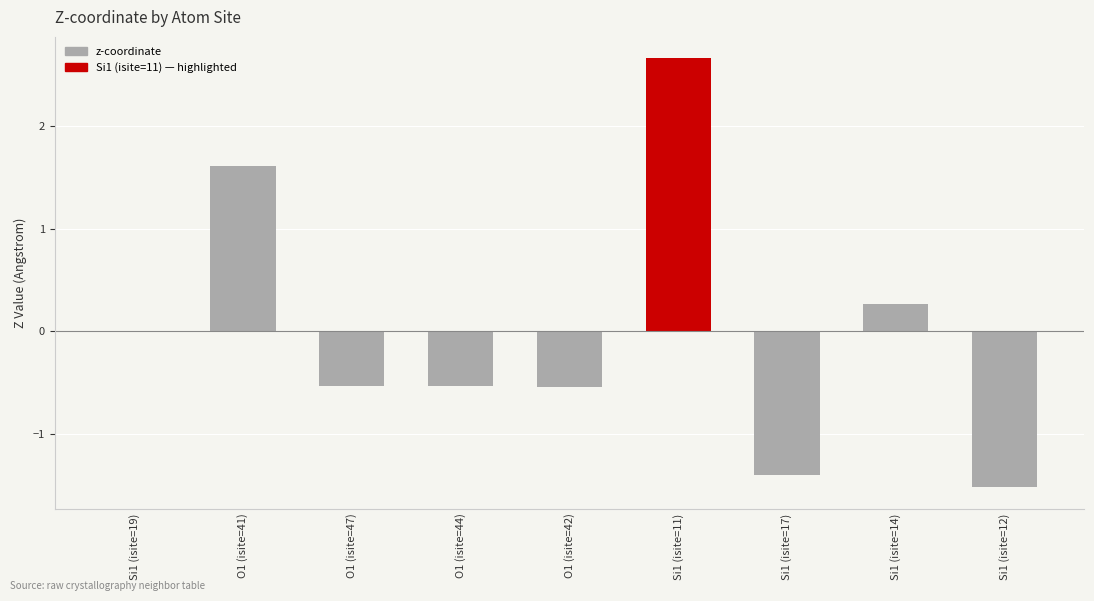

Reading left to right, extract all data points from this chart.

Si1 (isite=19)=0.0	O1 (isite=41)=1.6	O1 (isite=47)=-0.5	O1 (isite=44)=-0.5	O1 (isite=42)=-0.5	Si1 (isite=11)=2.7	Si1 (isite=17)=-1.4	Si1 (isite=14)=0.3	Si1 (isite=12)=-1.5